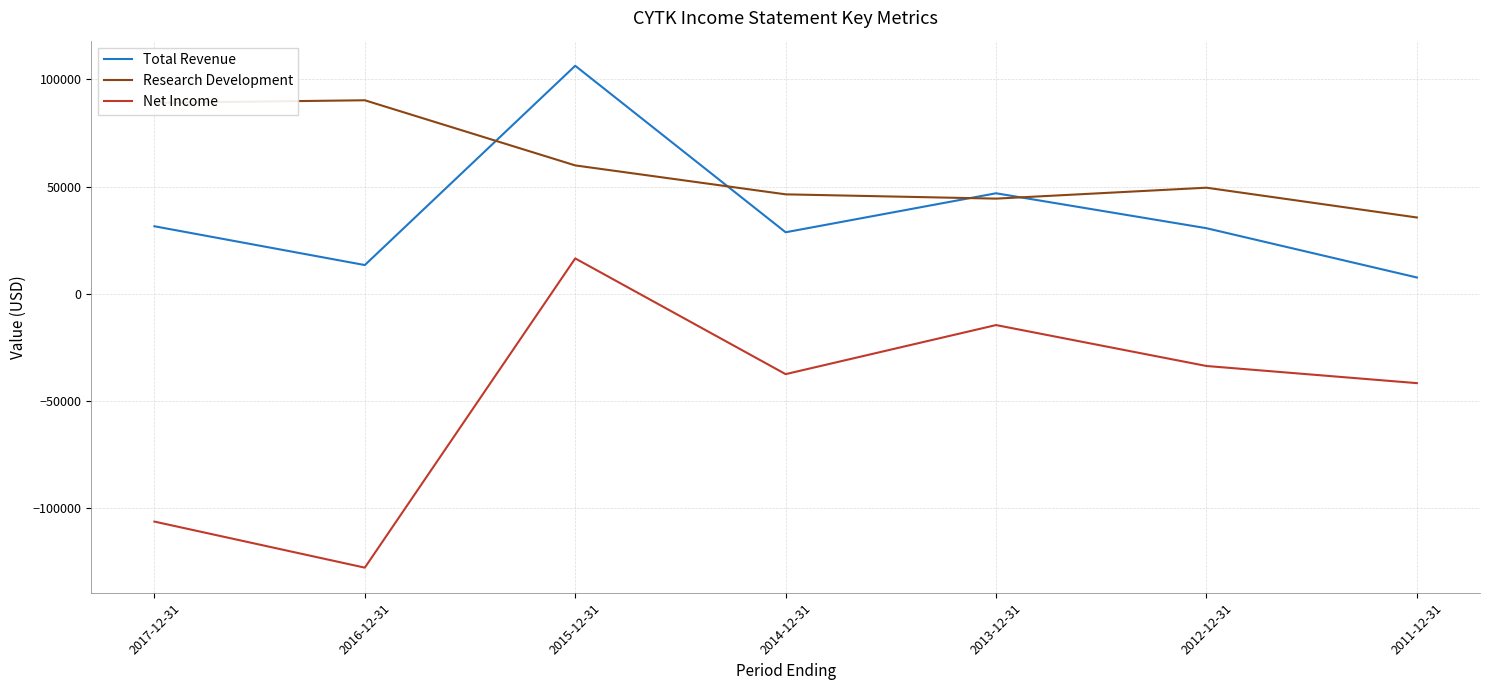

The value of Research Development at 2013-12-31 is 28199. True or false?

False